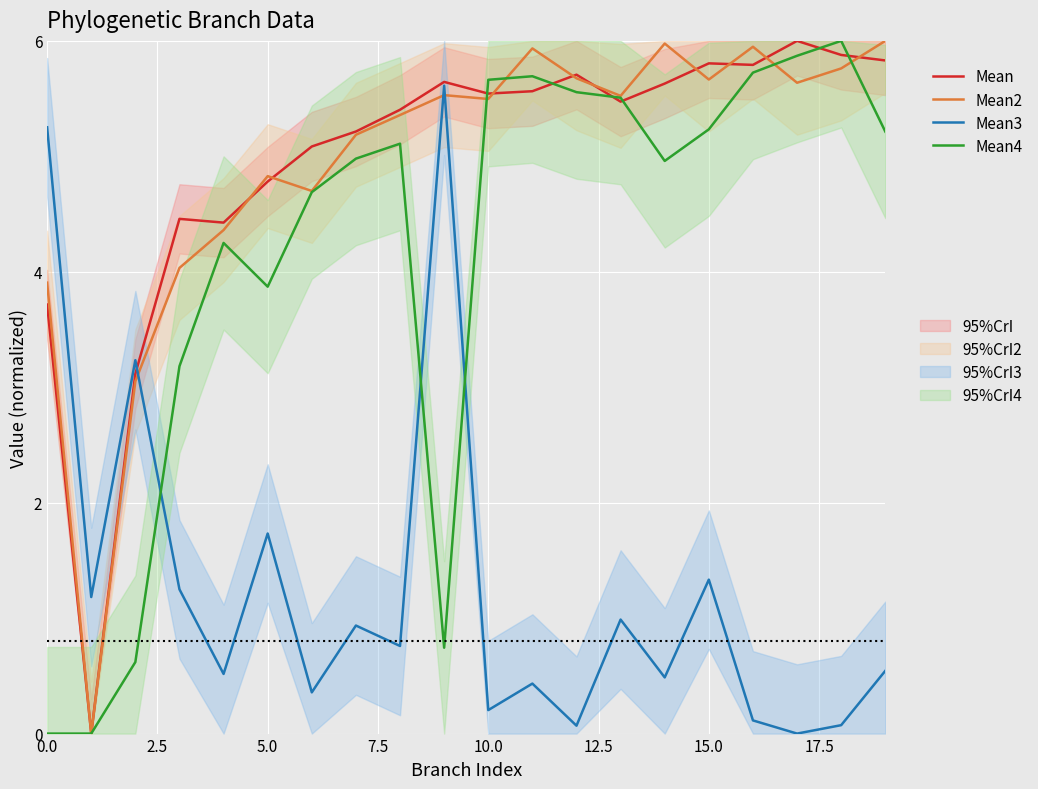

At which category is the sum across all series the highest?

15